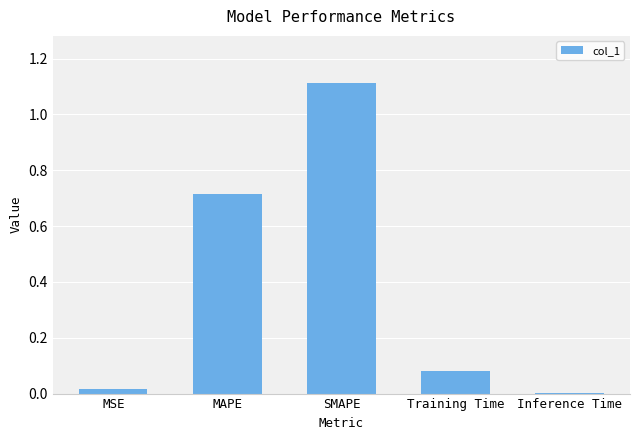

At which category does the chart reach its peak across all series?

SMAPE